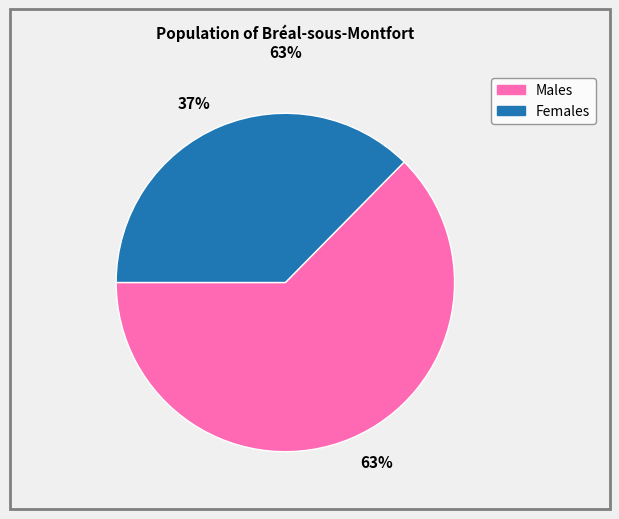

Which slice is the largest?

63%